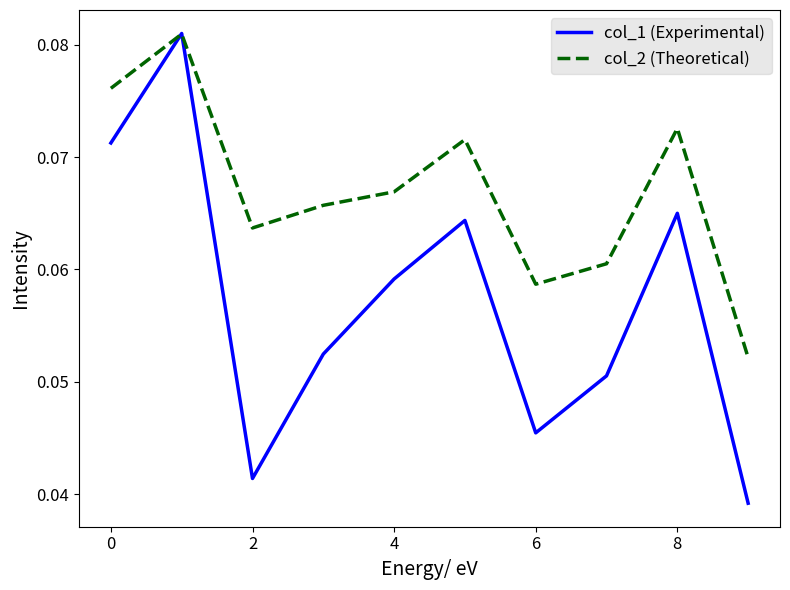

How many col_2 (Theoretical) values are between 0 and 1?

10